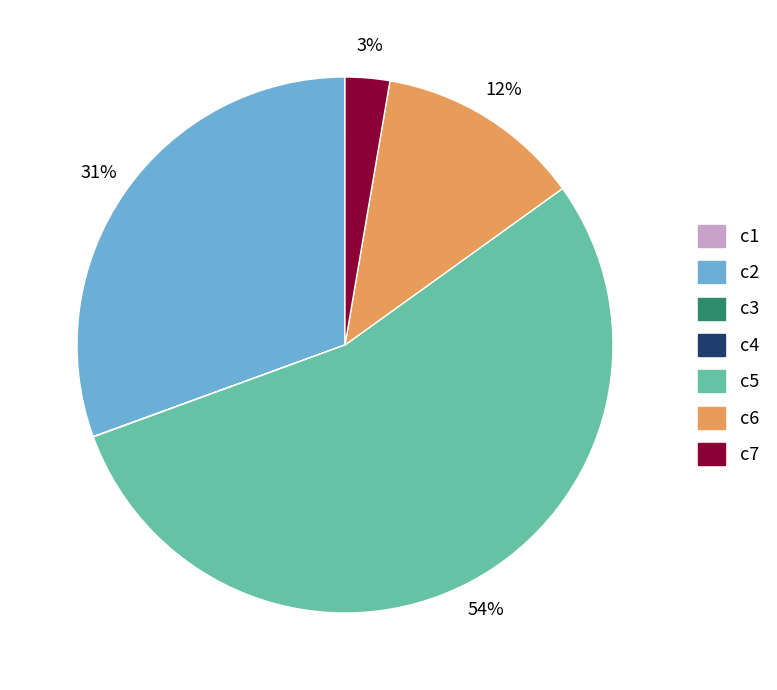

Which slice is the largest?

c5